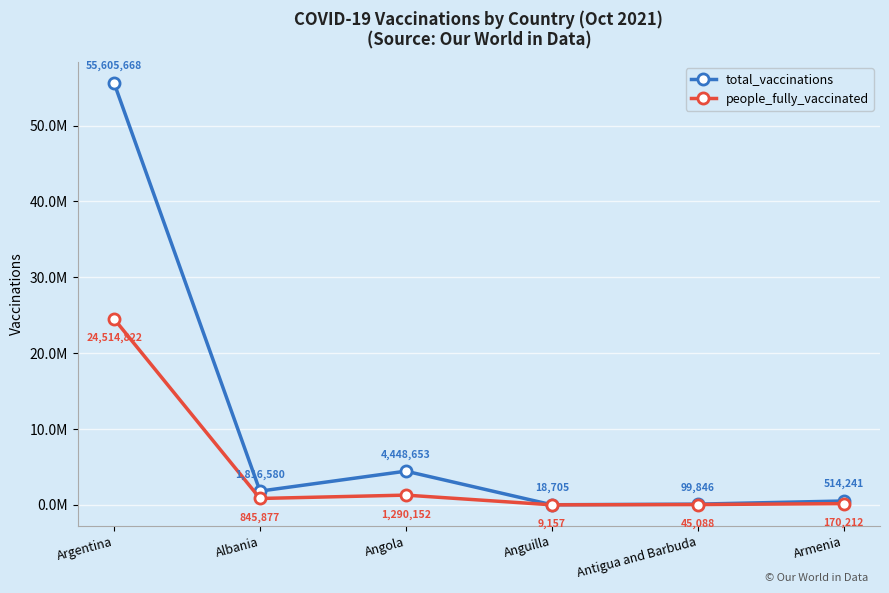

What are all the series names shown in the legend?

total_vaccinations, people_fully_vaccinated